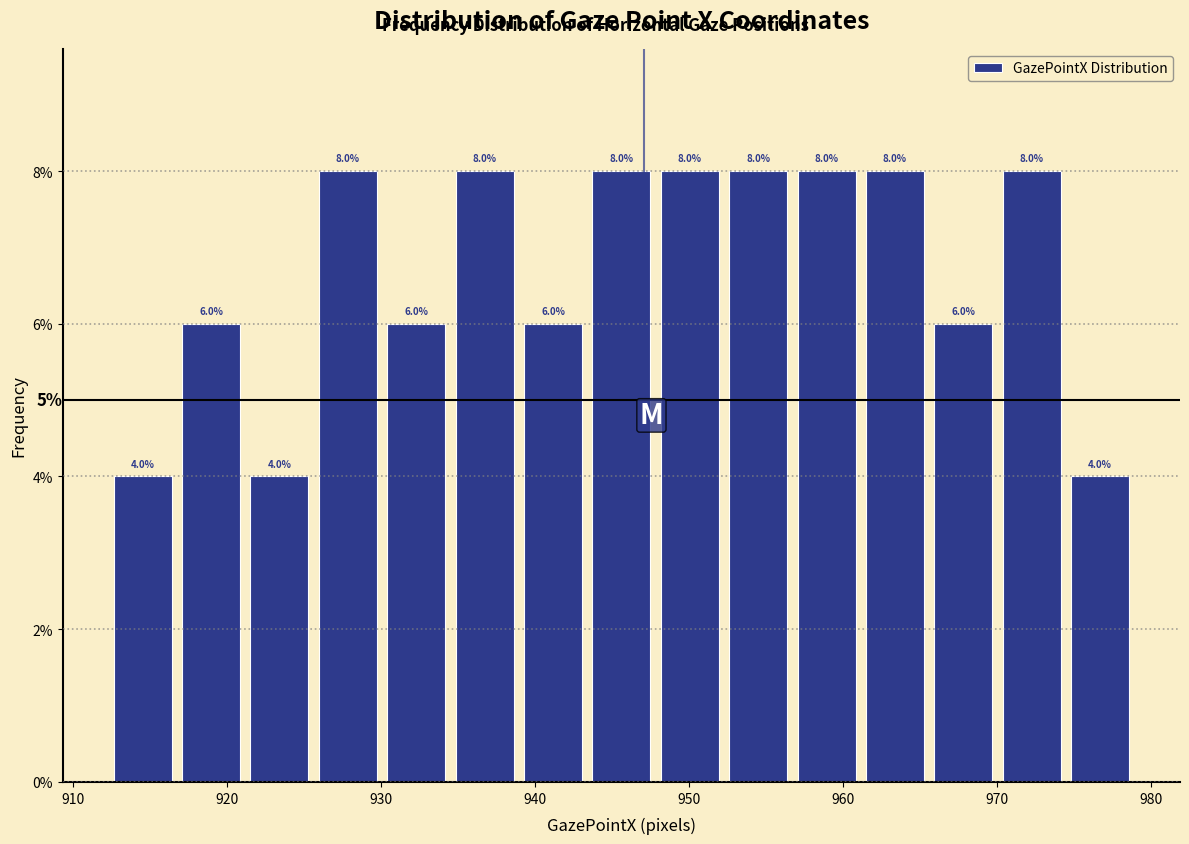

Reading left to right, transcribe this chart: for each bar, give the range it covers on the x-axis and its height. The bar edges are not printed on the chart, so give them approximately, as read against the axis.

912 to 917: 4.0
917 to 921: 6.0
921 to 926: 4.0
926 to 930: 8.0
930 to 935: 6.0
935 to 939: 8.0
939 to 943: 6.0
943 to 948: 8.0
948 to 952: 8.0
952 to 957: 8.0
957 to 961: 8.0
961 to 966: 8.0
966 to 970: 6.0
970 to 974: 8.0
974 to 979: 4.0